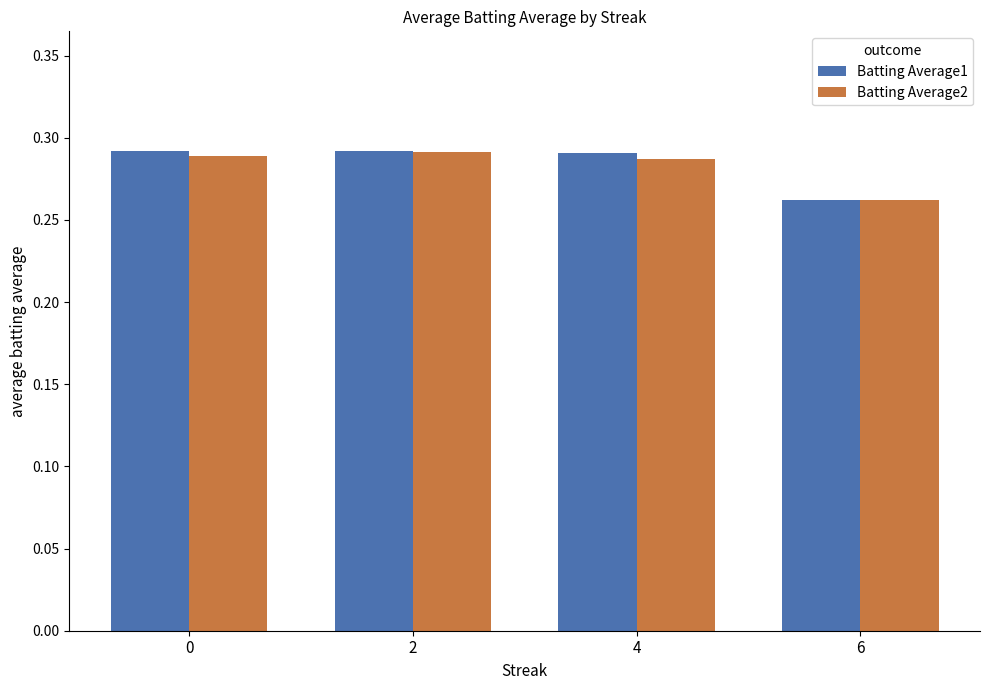

At which label is Batting Average1 closest to 0?

6